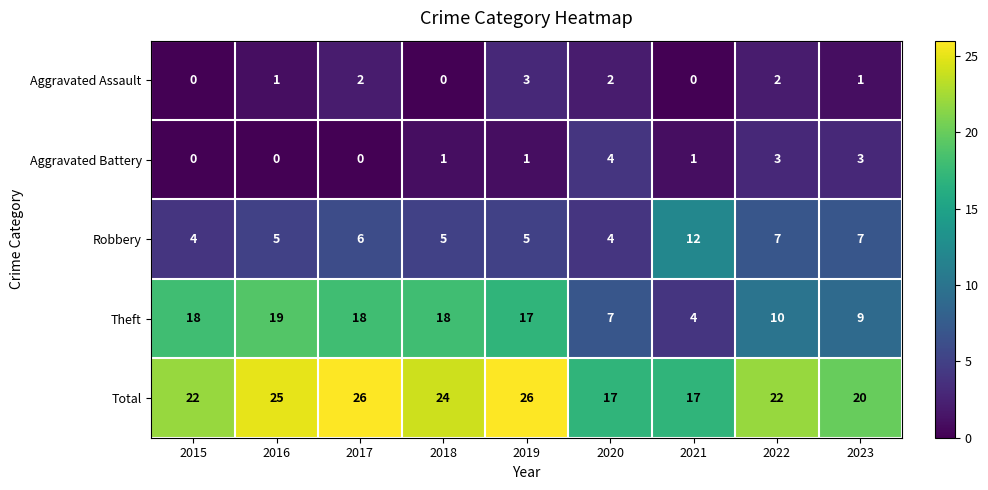

True or false: Aggravated Assault has a value of 1 at 2016.

True